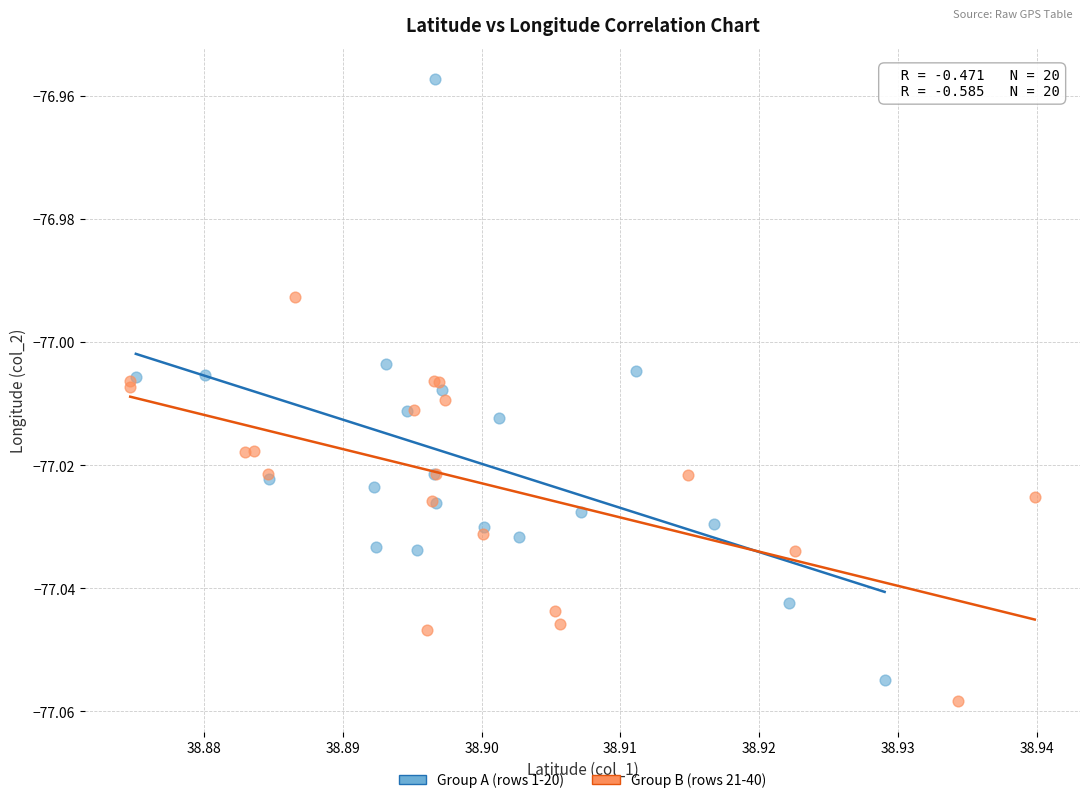

Which series reaches the minimum Y coordinate?

Group B (rows 21-40)